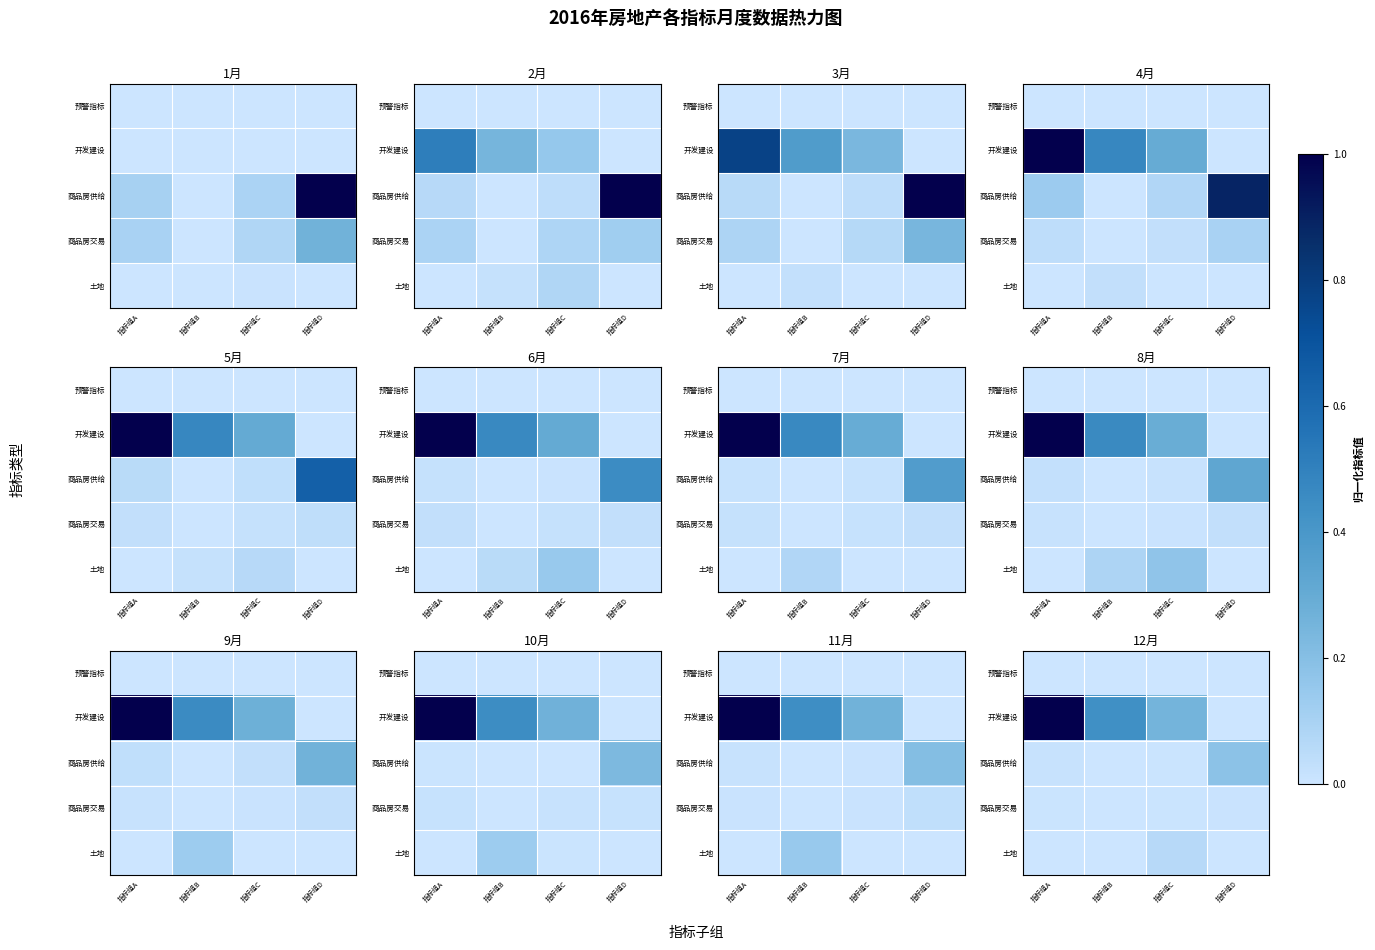

What is the difference between the 商品房供给 values at 指标组D and 指标组C?

0.2